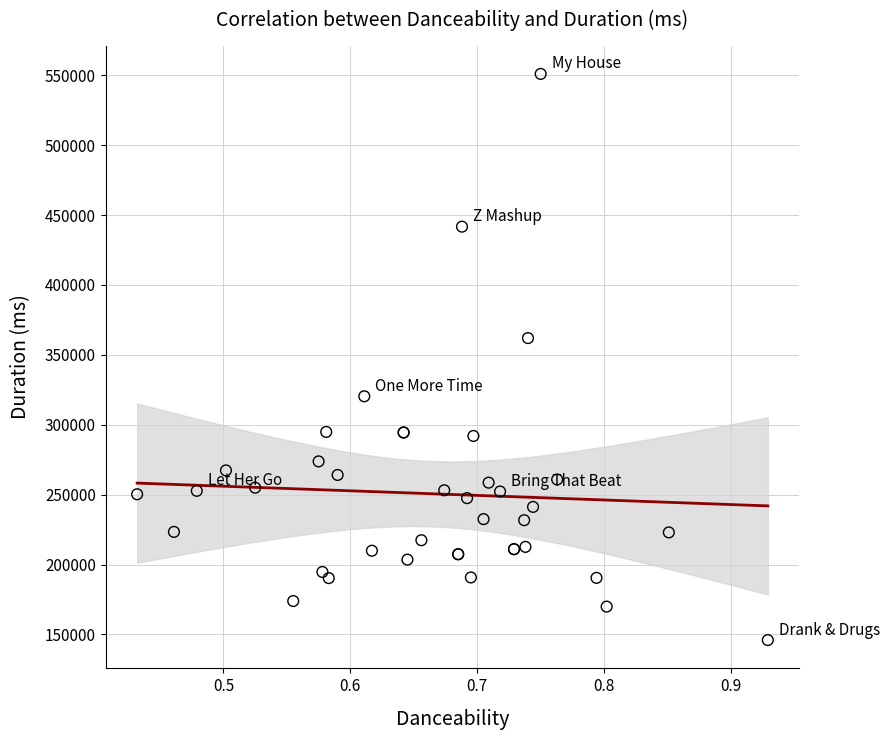

What Y value in the scatter plot is closest to 348467?

362000